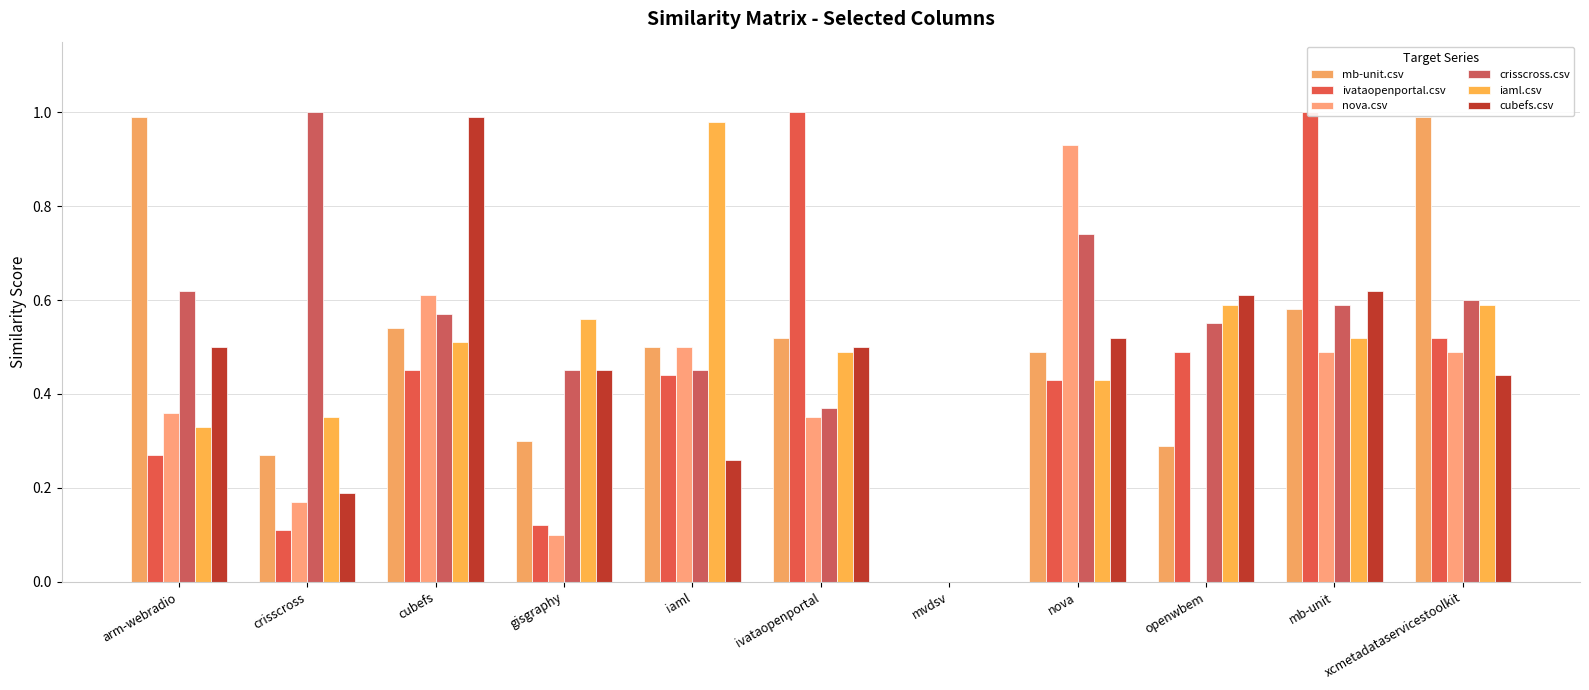

Reading right to left, what are all the values shown in this chart?

mb-unit.csv: 1.0	0.6	0.3	0.5	0.0	0.5	0.5	0.3	0.5	0.3	1.0
ivataopenportal.csv: 0.5	1.0	0.5	0.4	0.0	1.0	0.4	0.1	0.5	0.1	0.3
nova.csv: 0.5	0.5	0.0	0.9	0.0	0.3	0.5	0.1	0.6	0.2	0.4
crisscross.csv: 0.6	0.6	0.6	0.7	0.0	0.4	0.5	0.5	0.6	1.0	0.6
iaml.csv: 0.6	0.5	0.6	0.4	0.0	0.5	1.0	0.6	0.5	0.3	0.3
cubefs.csv: 0.4	0.6	0.6	0.5	0.0	0.5	0.3	0.5	1.0	0.2	0.5